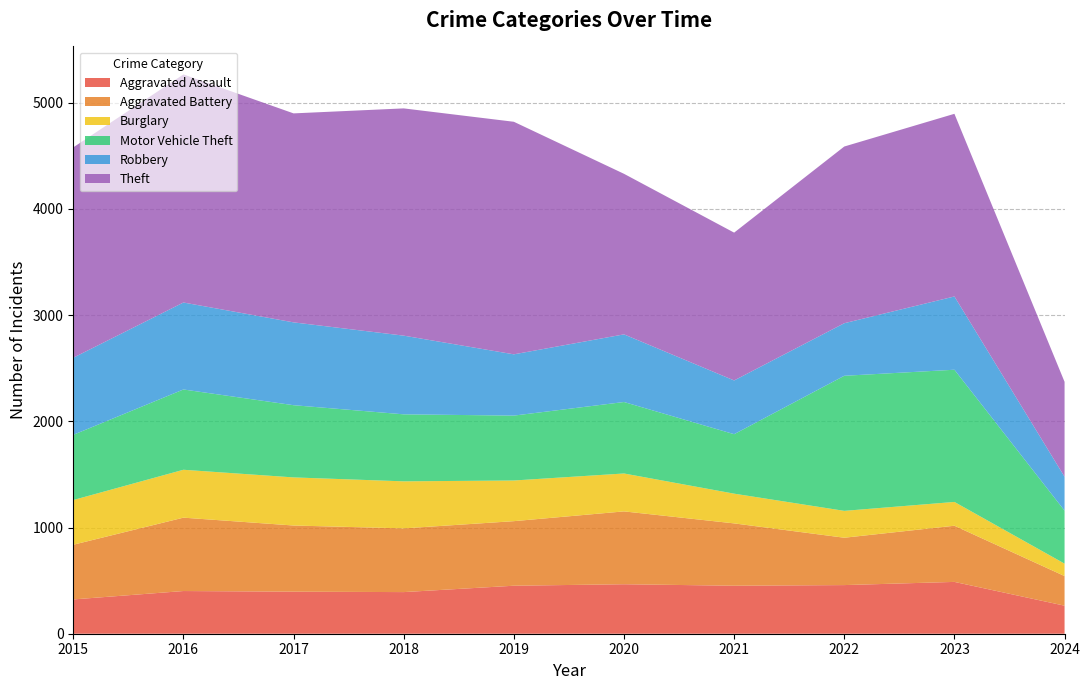

Reading right to left, extract all data points from this chart.

Aggravated Assault: 264	488	458	452	466	452	392	396	402	323
Aggravated Battery: 279	529	446	587	686	608	600	623	691	515
Burglary: 117	224	253	280	357	383	443	453	451	421
Motor Vehicle Theft: 499	1245	1272	560	673	611	631	680	756	614
Robbery: 319	690	495	506	637	577	741	780	819	726
Theft: 894	1720	1664	1392	1512	2190	2140	1968	2148	1981